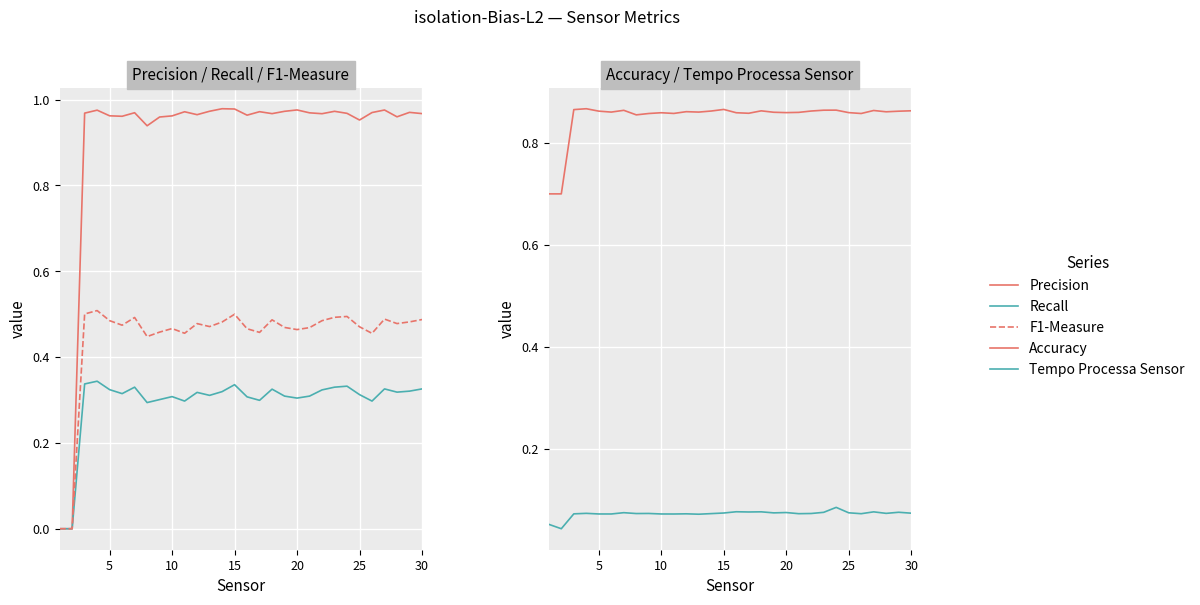

What is the difference between the highest and lowest values at 25?

0.9